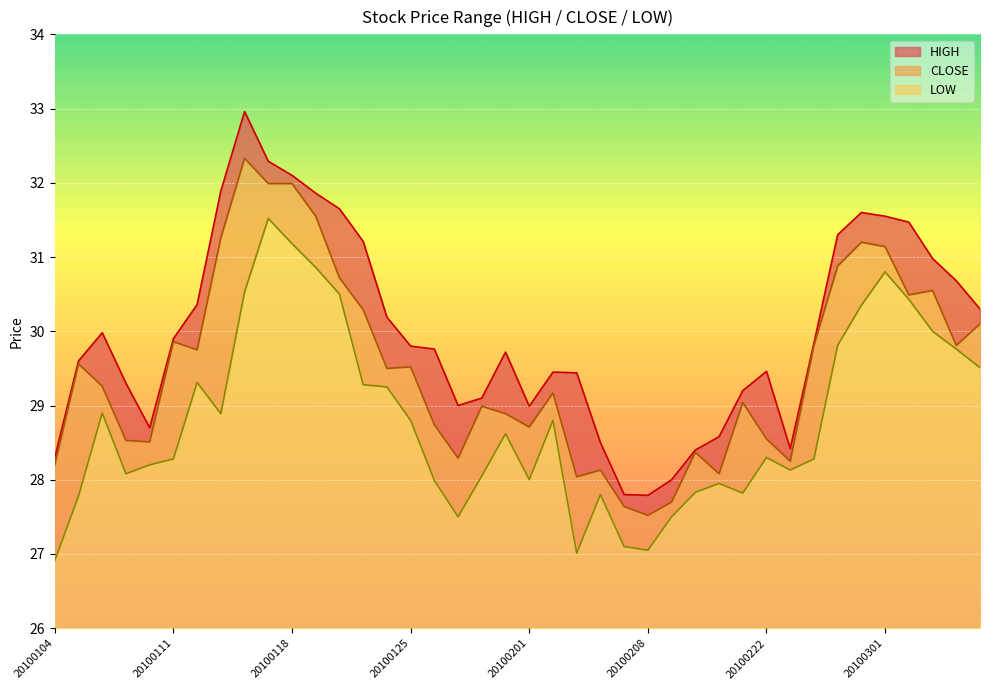

True or false: LOW and CLOSE cross at least once.

False